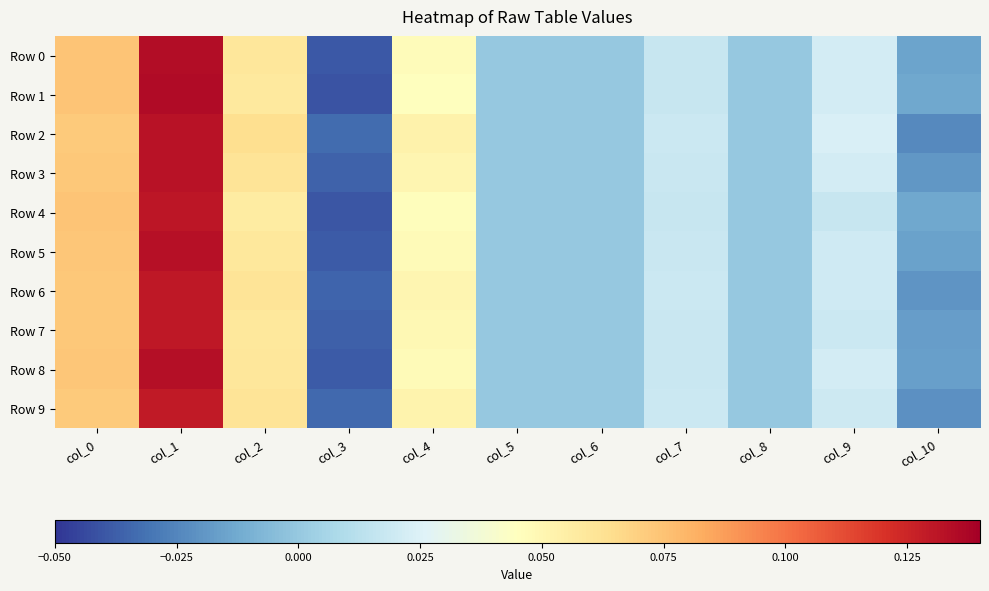

Between col_1 and col_10, which is larger?

col_1